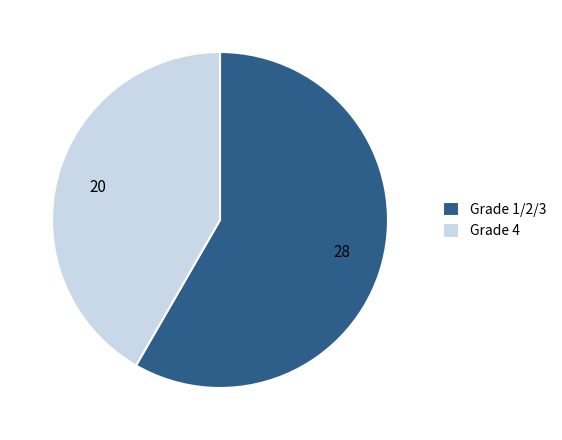

The Grade 1/2/3 slice represents 58% of the pie. True or false?

True